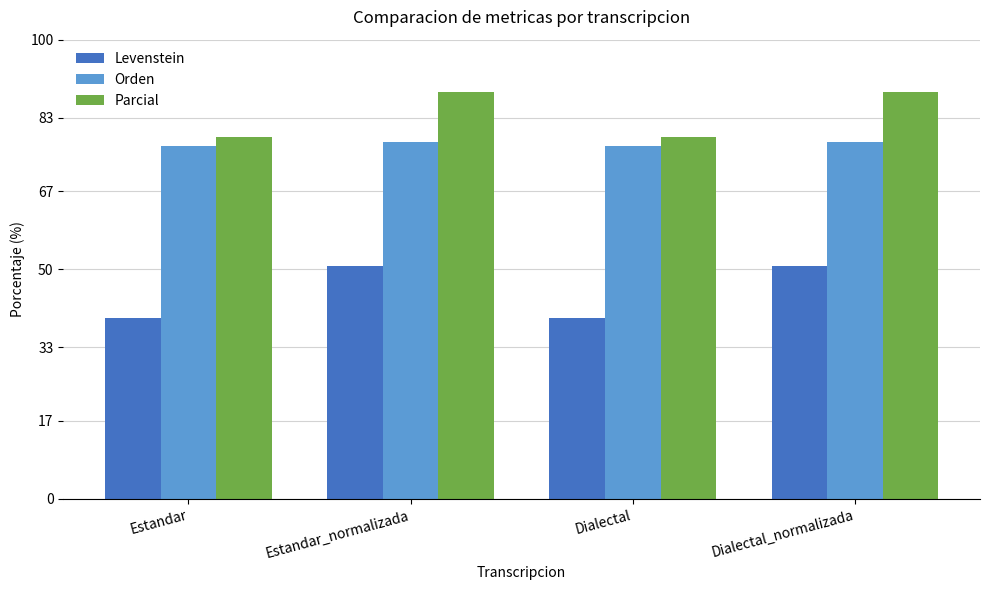

What is the smallest value displayed?

39.5